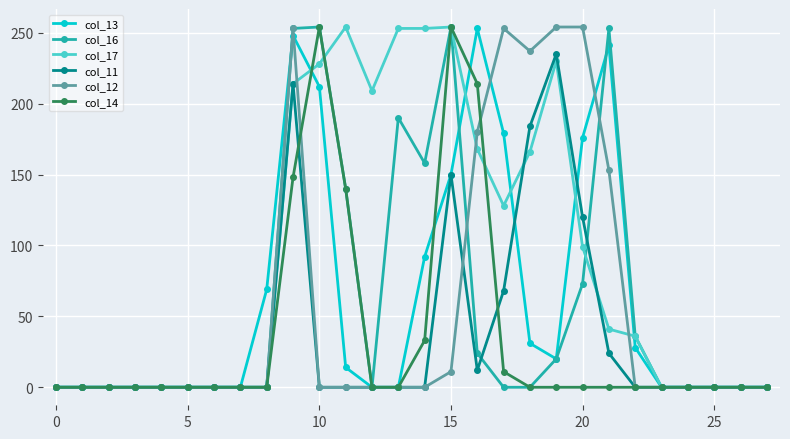

What are all the series names shown in the legend?

col_13, col_16, col_17, col_11, col_12, col_14